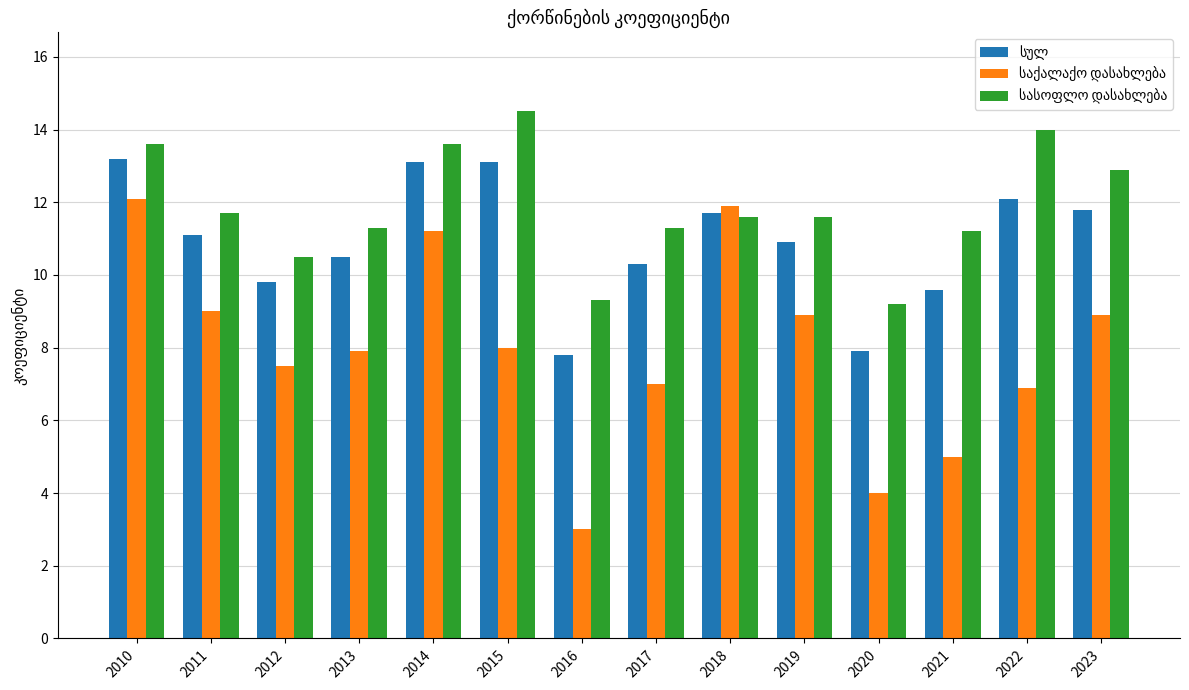

How many bars are there in total?

42